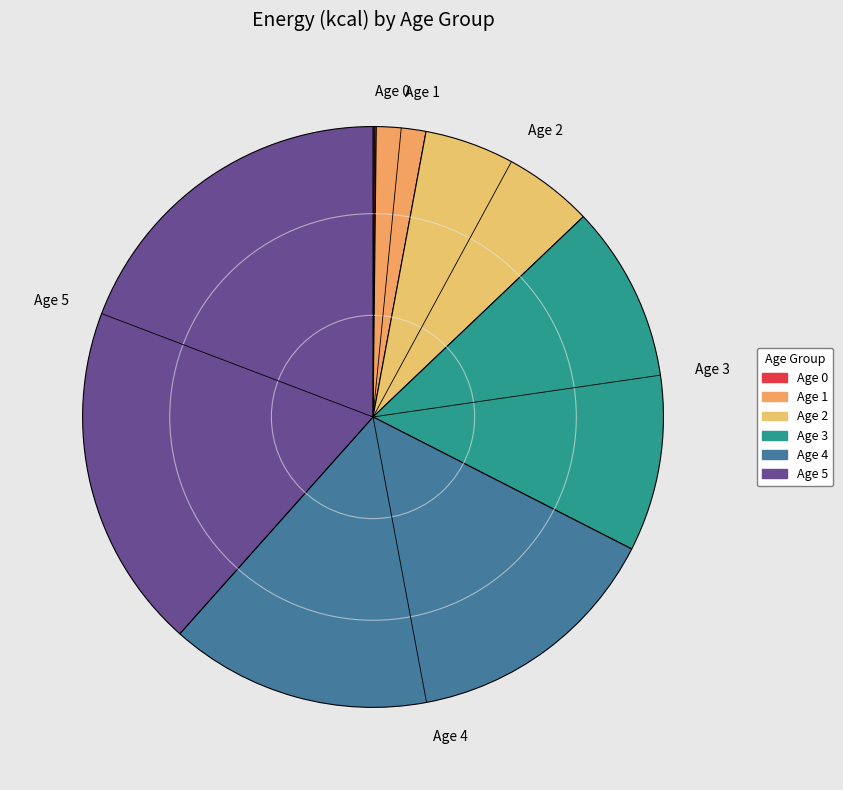

Is there a majority slice in this chart?

No